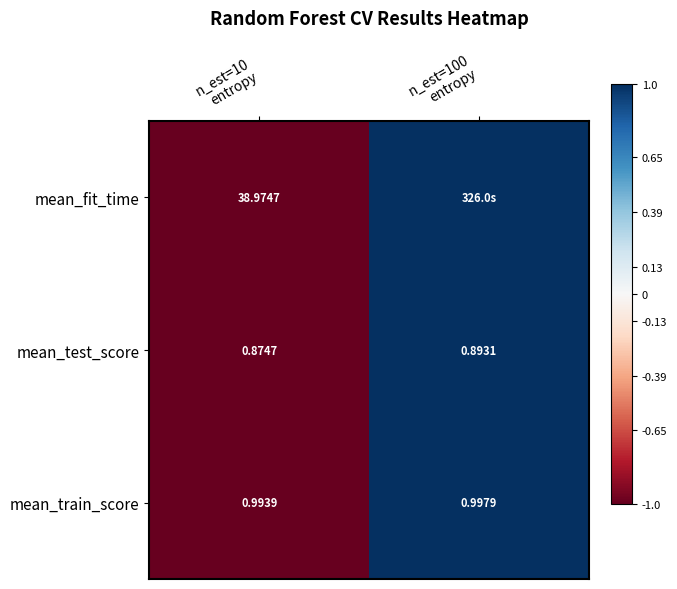

At n_est=10
entropy, list the series in order from largest to smallest.

mean_fit_time, mean_train_score, mean_test_score